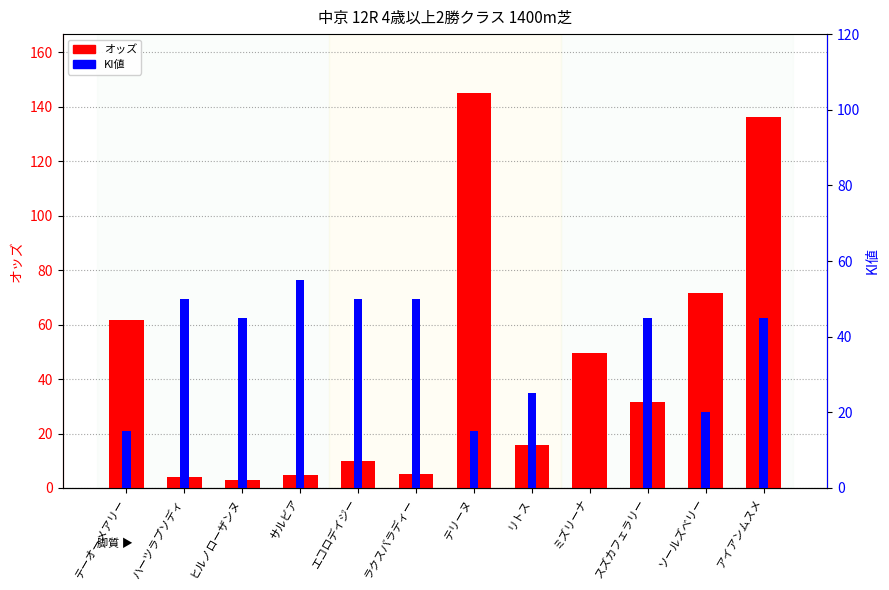

What is the label of the 7th bar from the left?

テリーヌ